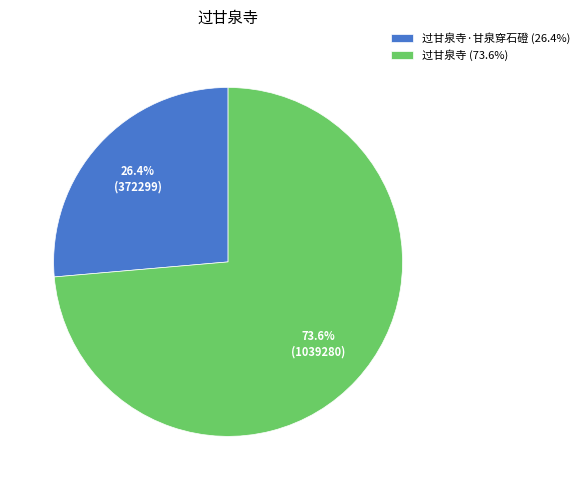

Between 过甘泉寺 (73.6%) and 过甘泉寺·甘泉穿石磴 (26.4%), which is larger?

过甘泉寺 (73.6%)